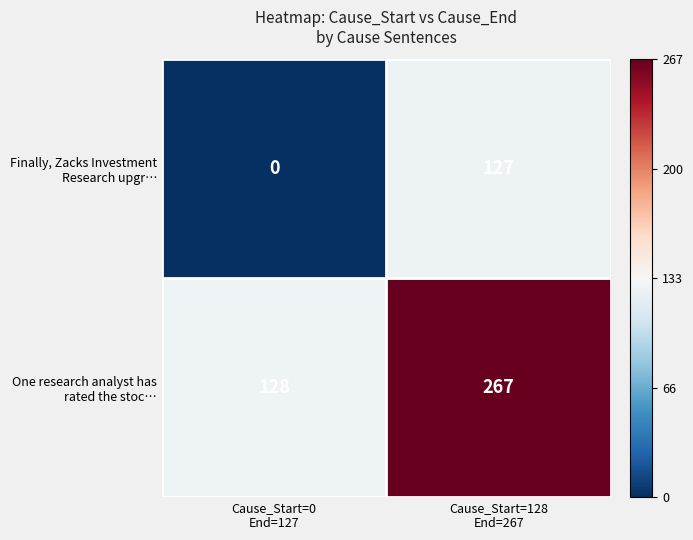

What is the greatest value displayed?

267